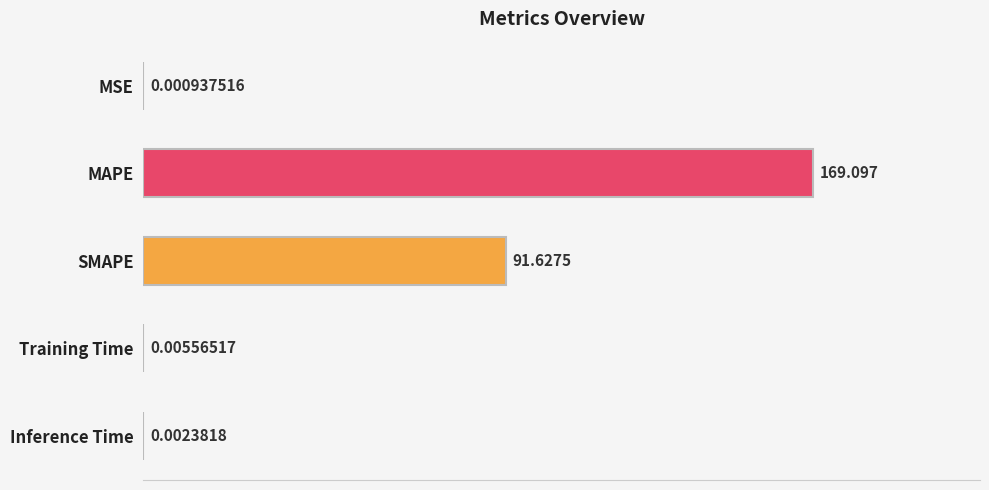

At which category does the chart reach its peak across all series?

MAPE